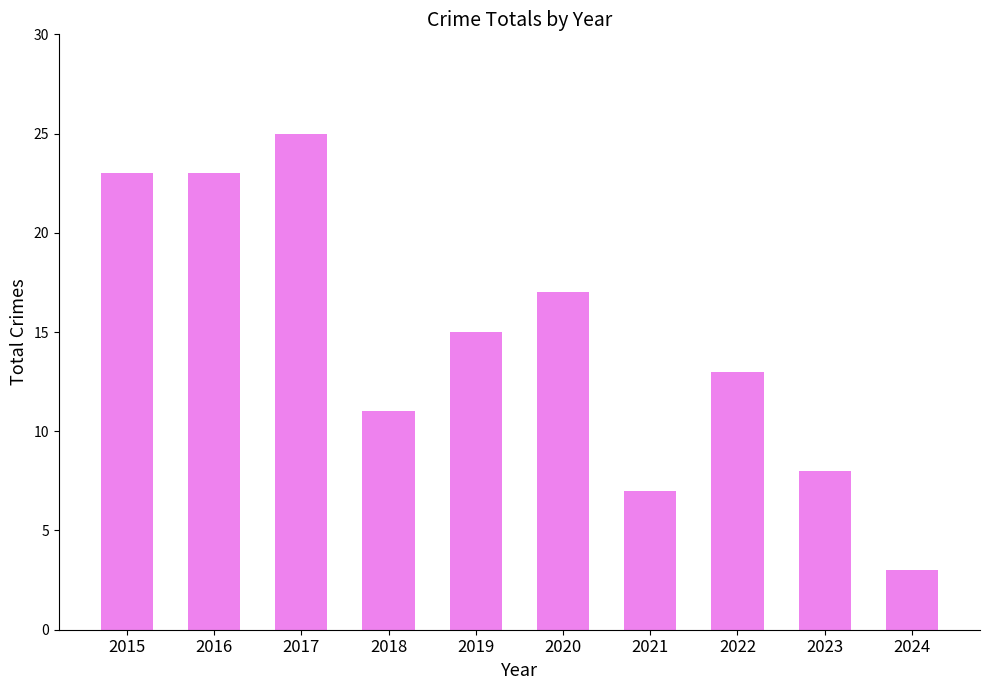

Between 2022 and 2023, which is larger?

2022